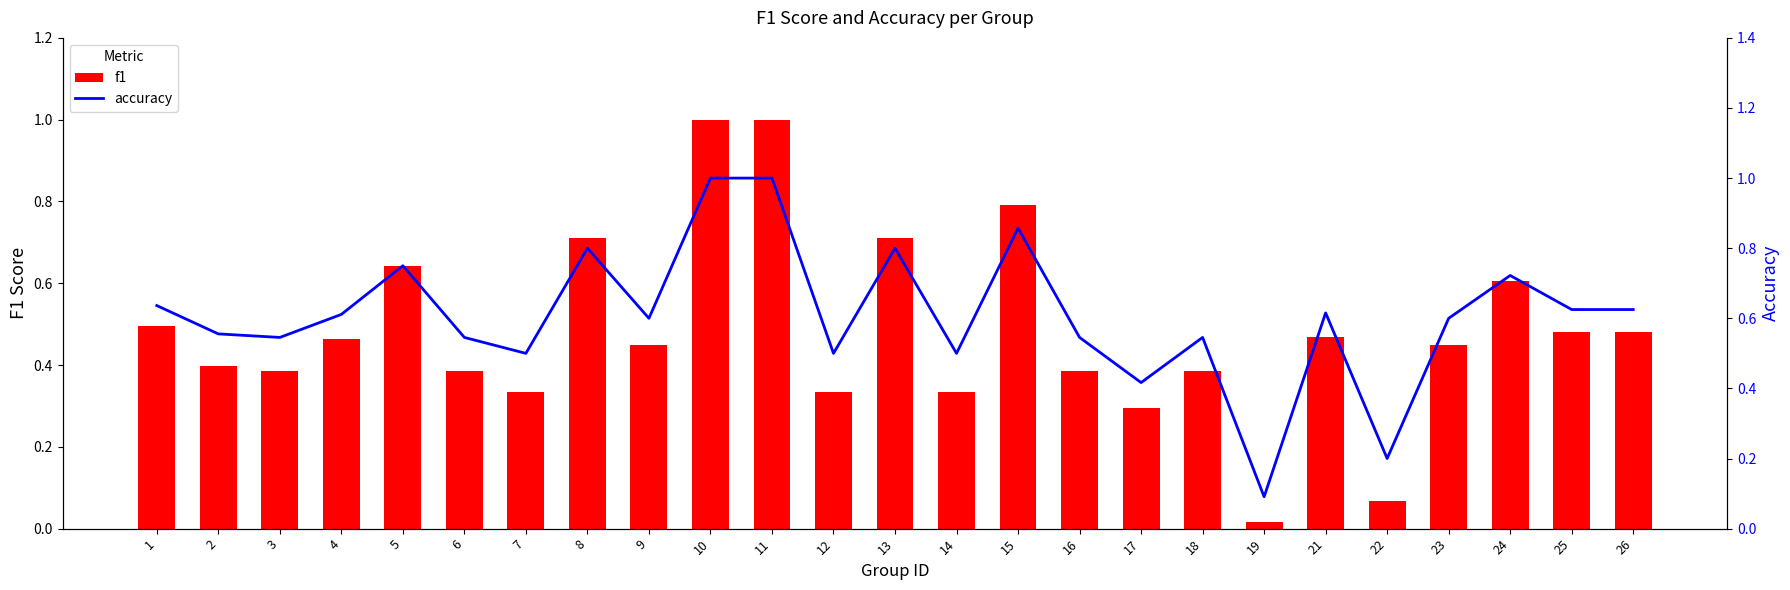

List the labels in order of accuracy value, smallest first.

19, 22, 17, 7, 12, 14, 3, 6, 16, 18, 2, 9, 23, 4, 21, 25, 26, 1, 24, 5, 8, 13, 15, 10, 11